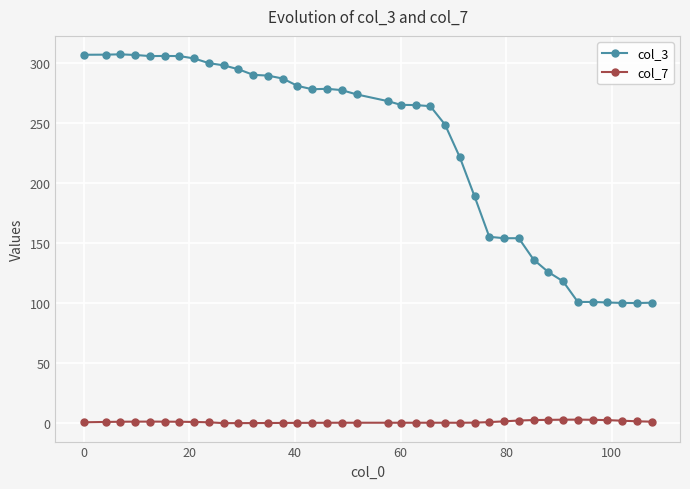

What is the value of the col_3 point at the 5th from the left?

305.9